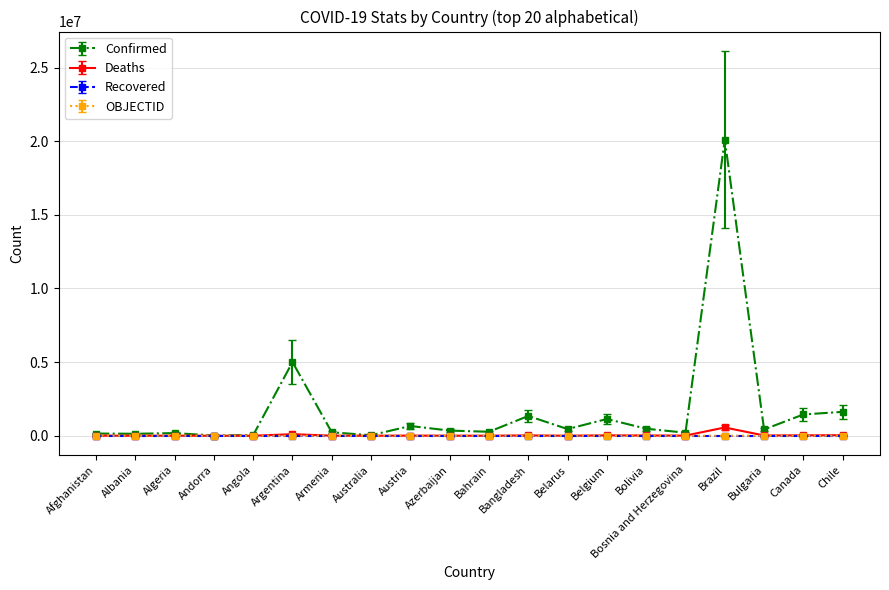

What is the value of the Confirmed point at the 1st from the left?

149810